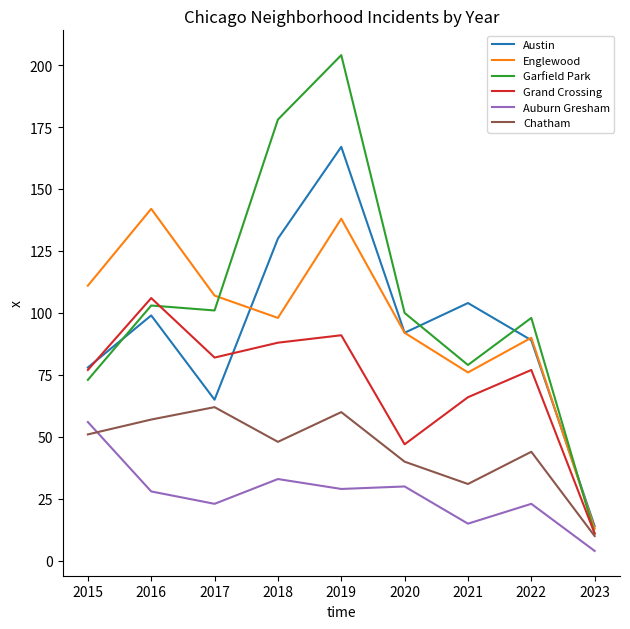

What is the maximum value shown in the chart?

204